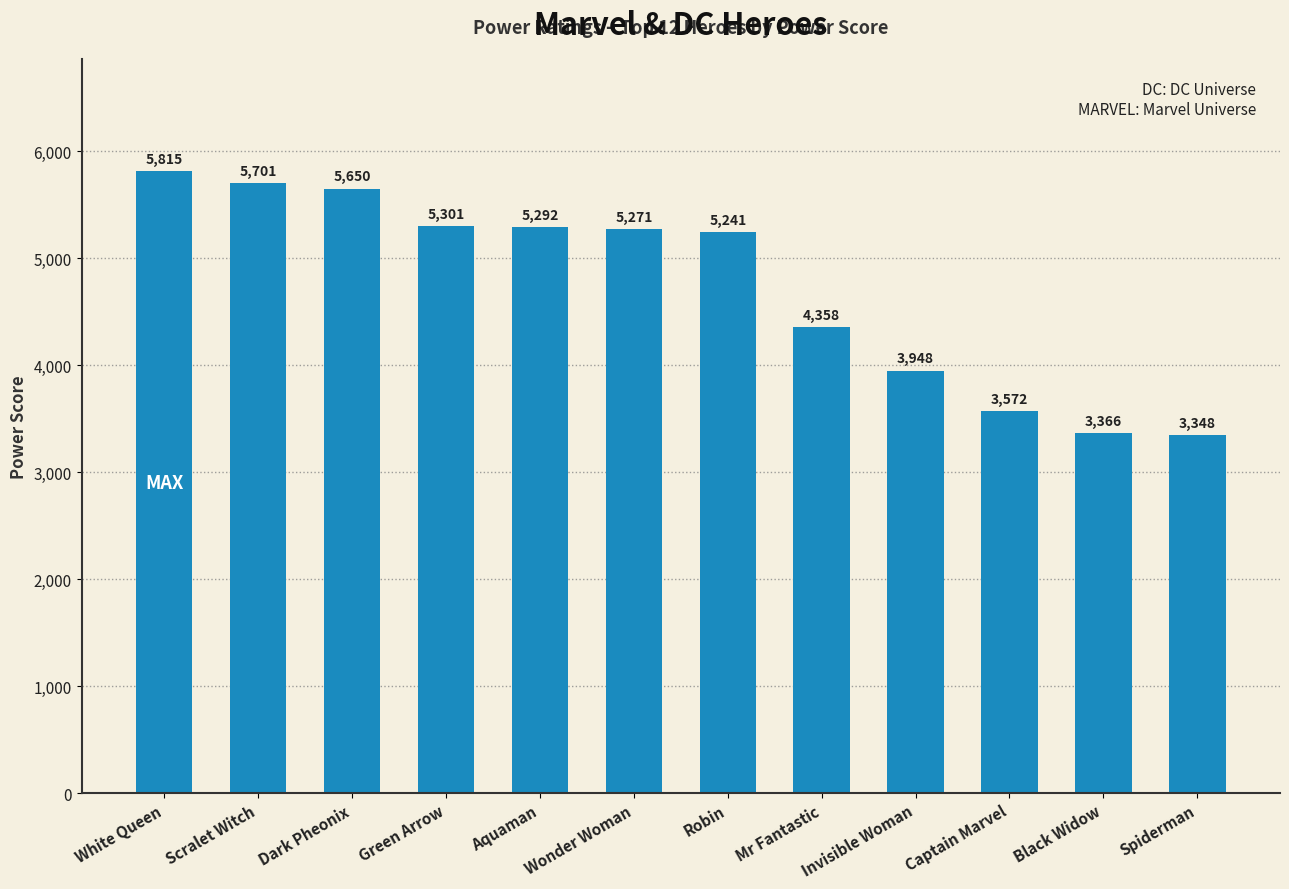

List the labels in order of value, largest first.

White Queen, Scralet Witch, Dark Pheonix, Green Arrow, Aquaman, Wonder Woman, Robin, Mr Fantastic, Invisible Woman, Captain Marvel, Black Widow, Spiderman